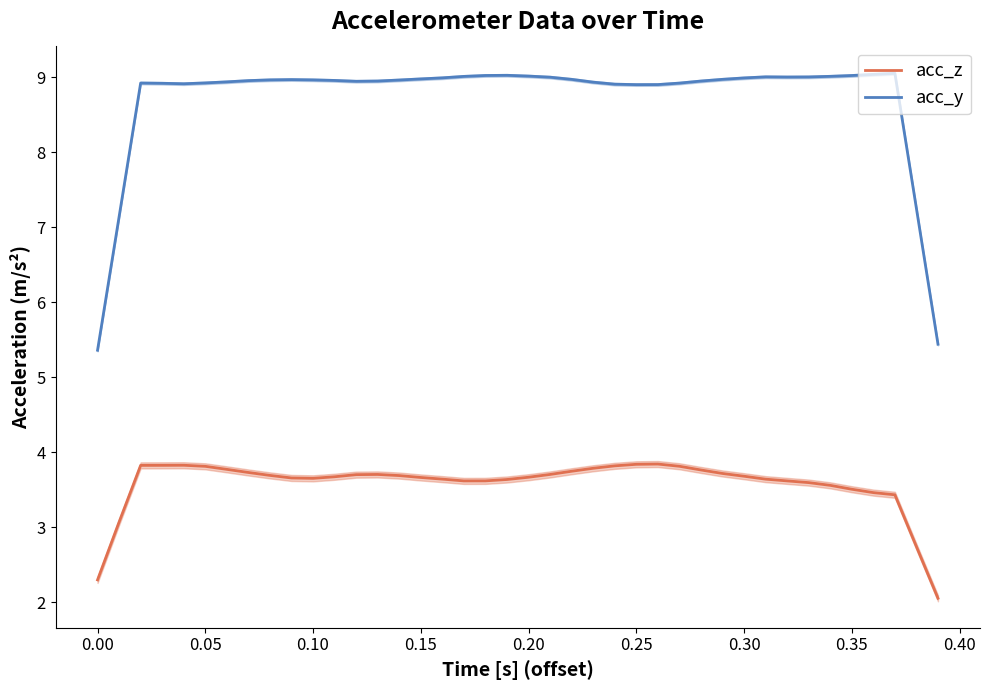

What is the lowest value of the acc_y series?

5.4